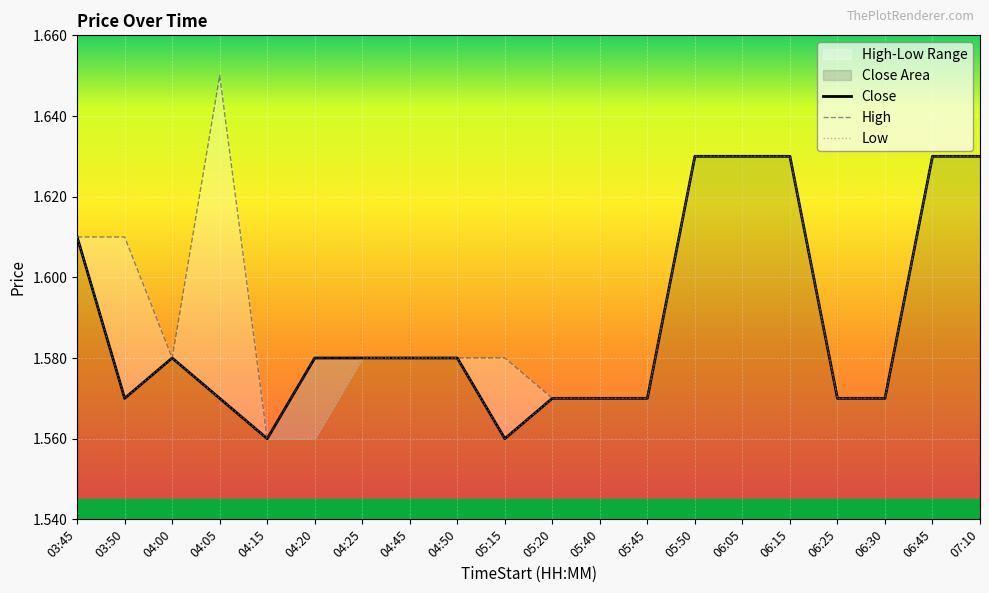

How many interior local valleys does the Close series have?

3